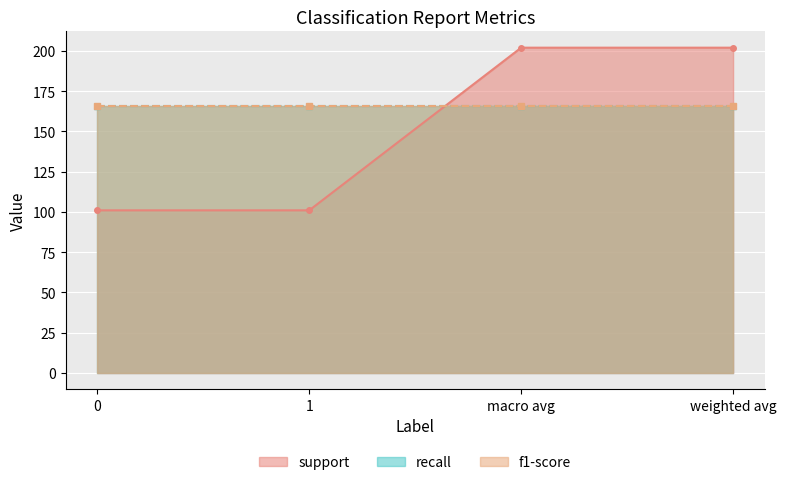

What is the spread (max minus min) of values at weighted avg?

201.2